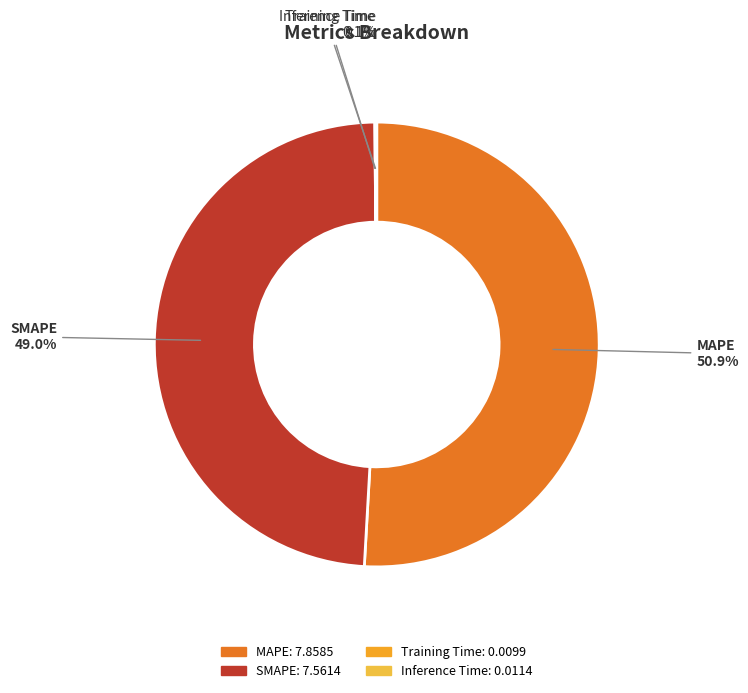

What is the largest slice in the pie chart?

MAPE